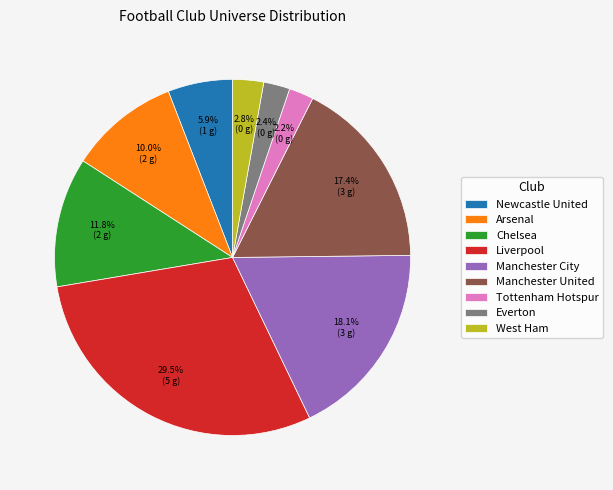

Is it true that Manchester City is 18% of the pie?

True